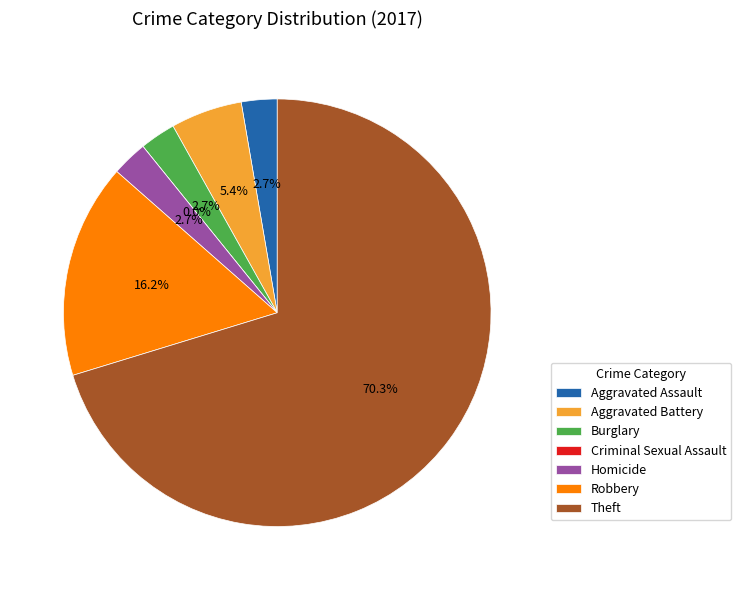

What percentage is the Homicide slice, to the nearest percent?

3%